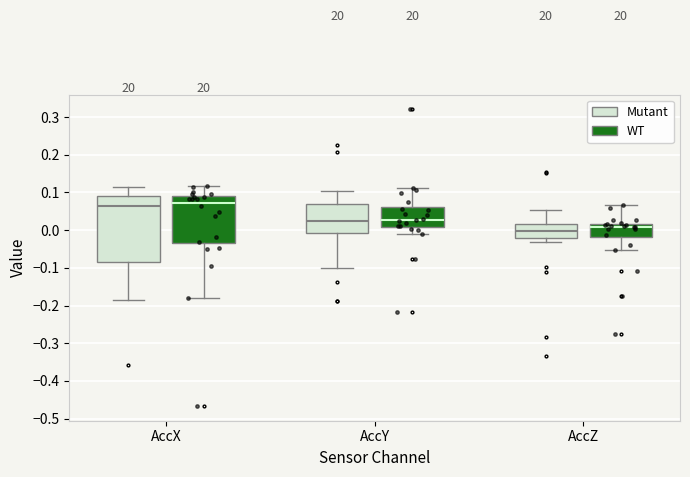

Which box is the tallest, from its lower edge to its upper edge?

AccX (Mutant)